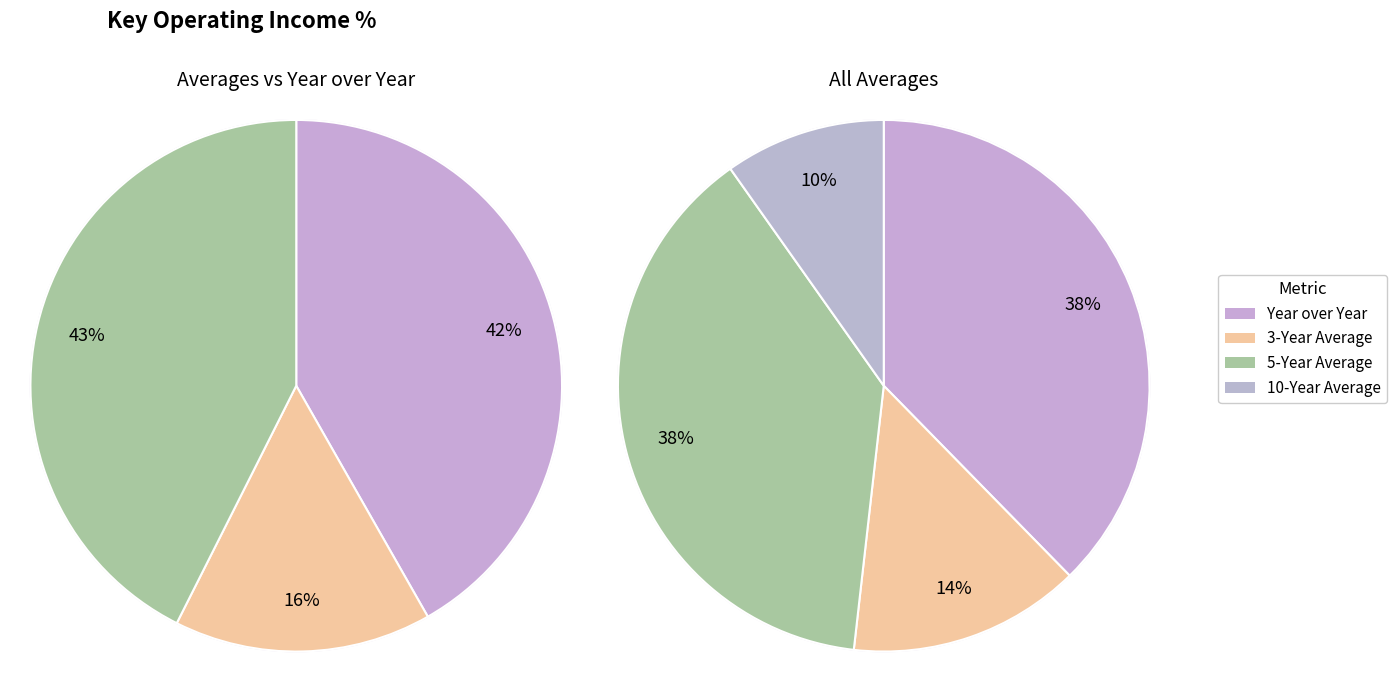

Which category has the smallest portion of the pie?

10-Year Average